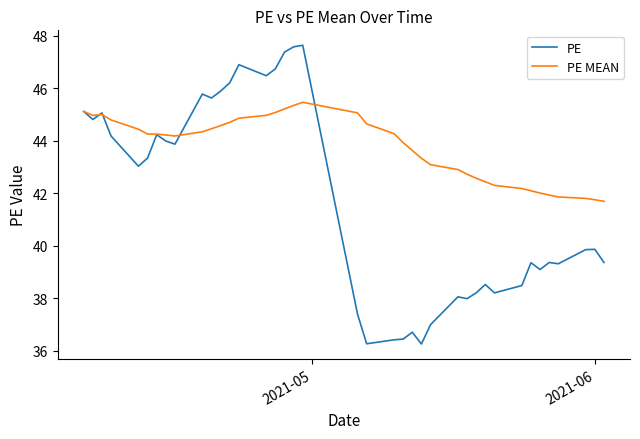

Which series has the largest total across all categories?

PE MEAN